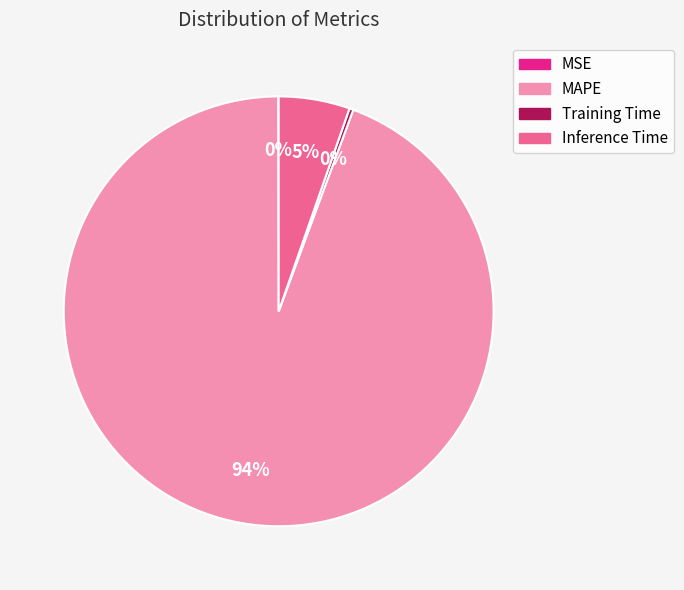

Which slice is the largest?

MAPE